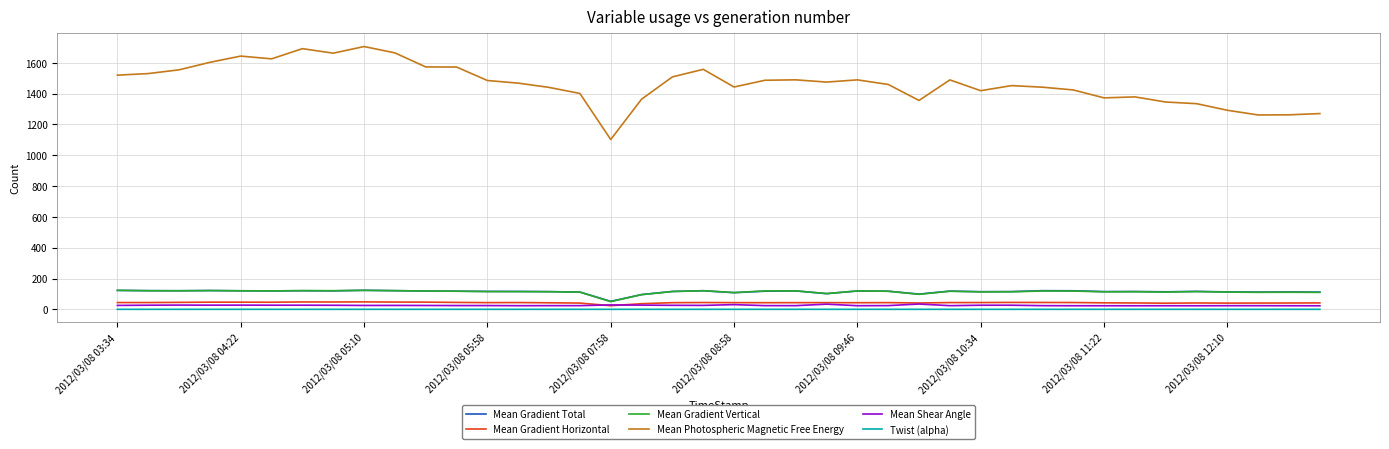

What is the difference between the second highest and second lowest values in the Mean Gradient Total series?

27.1